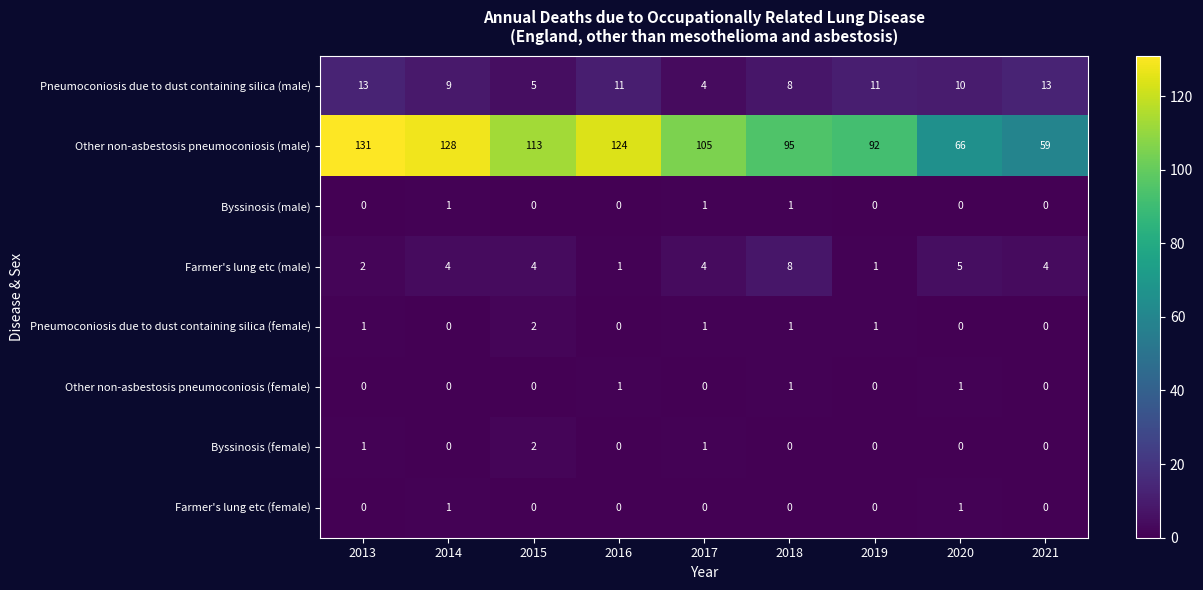

Which label corresponds to the largest value in the chart?

2013